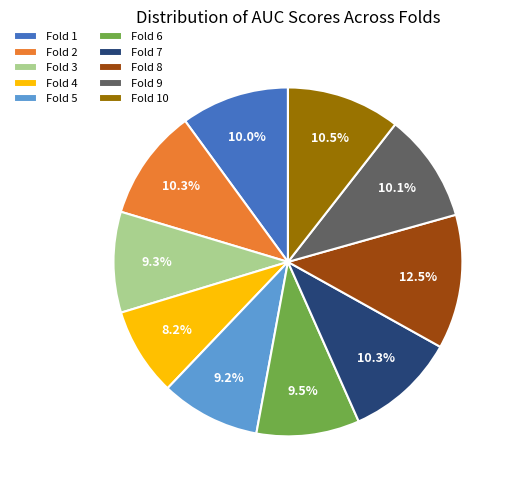

Which slice is the smallest?

Fold 4